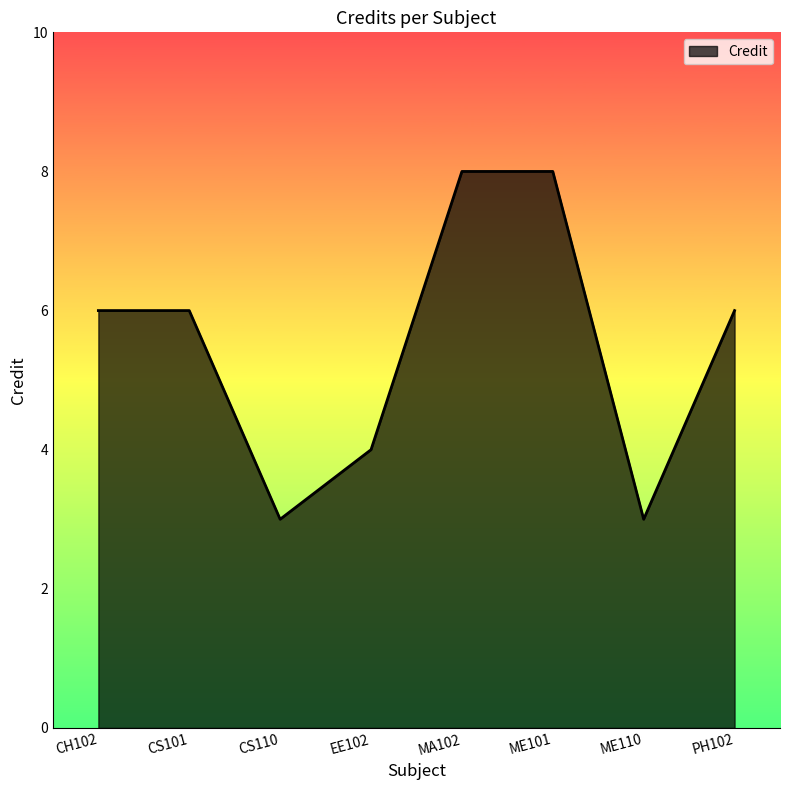

What is the sum of the values at PH102 and EE102?

10